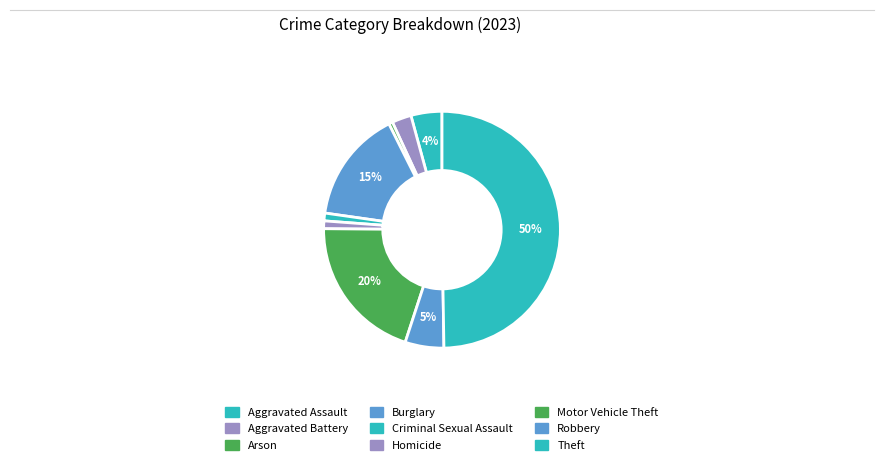

The Burglary slice represents 26% of the pie. True or false?

False